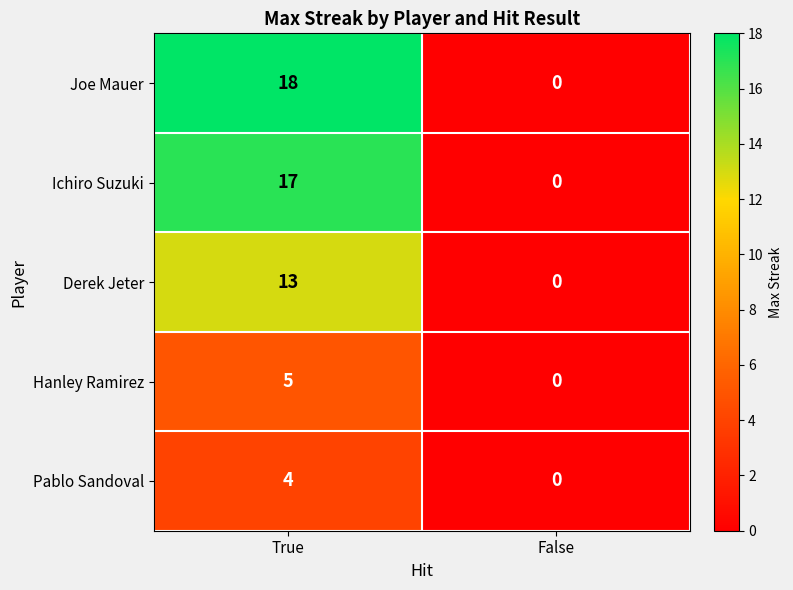

Reading right to left, transcribe all the data shown in this chart.

Joe Mauer: 0	18
Ichiro Suzuki: 0	17
Derek Jeter: 0	13
Hanley Ramirez: 0	5
Pablo Sandoval: 0	4